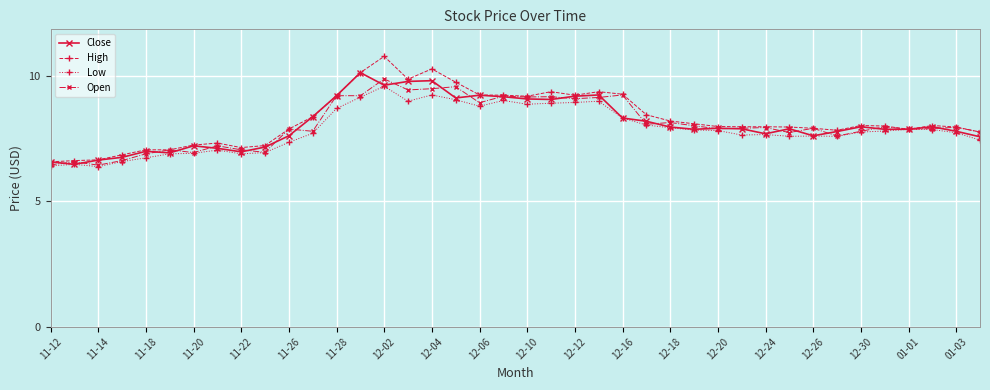

What is the maximum value for Low?

9.6